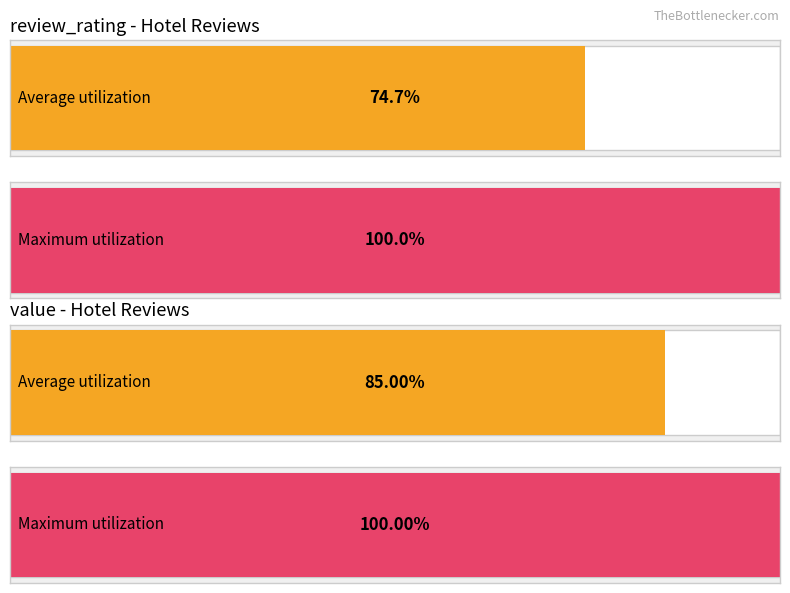

Which series has the widest spread of values?

Average utilization